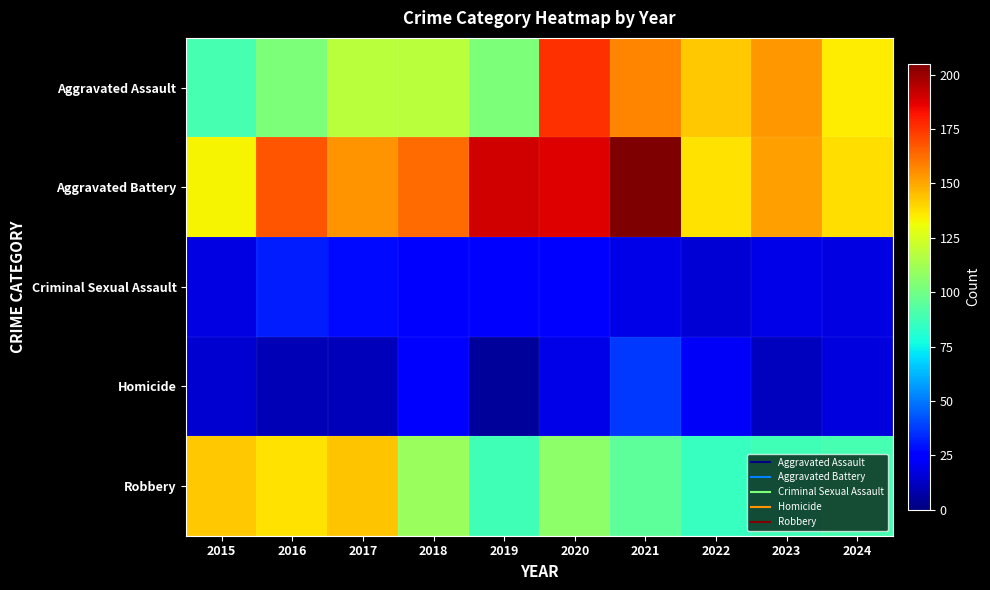

Reading right to left, extract all data points from this chart.

Aggravated Assault: 2024=135	2023=153	2022=143	2021=157	2020=176	2019=103	2018=118	2017=118	2016=103	2015=89
Aggravated Battery: 2024=138	2023=152	2022=137	2021=205	2020=188	2019=190	2018=163	2017=154	2016=168	2015=133
Criminal Sexual Assault: 2024=18	2023=19	2022=16	2021=19	2020=24	2019=24	2018=23	2017=28	2016=32	2015=18
Homicide: 2024=17	2023=12	2022=22	2021=37	2020=19	2019=5	2018=26	2017=11	2016=10	2015=15
Robbery: 2024=89	2023=88	2022=85	2021=95	2020=107	2019=88	2018=110	2017=144	2016=137	2015=143